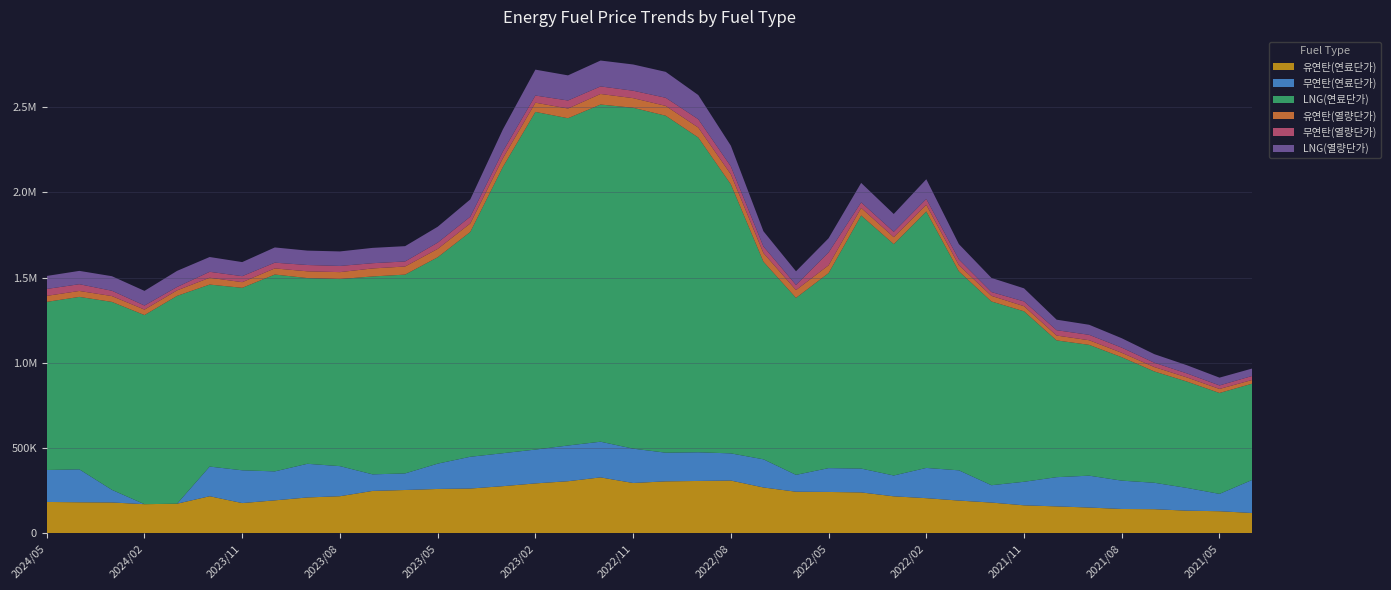

Reading left to right, what are all the values shown in this chart?

유연탄(연료단가): 184508.0	182605.6	181494.1	171343.1	174311.2	218018.4	177842.8	193857.2	210821.1	218089.7	249109.0	254544.2	260668.0	263099.1	276933.3	293231.5	306051.5	328455.9	295558.7	305296.5	307536.4	309946.8	269392.3	244471.7	243068.0	240393.5	217449.0	206669.7	192560.2	180863.4	164731.3	158420.5	151745.0	143255.5	142062.0	133351.4	130100.1	119757.8
무연탄(연료단가): 187286.0	192999.6	73943.9	0.0	0.0	173923.0	192235.2	169807.1	197394.1	176378.0	97186.8	97186.8	148430.6	186249.3	193308.1	198334.1	209345.1	209214.3	201385.2	168023.2	168171.2	159307.4	165093.6	98871.9	139762.6	139762.6	122161.4	177306.0	177306.0	101735.0	138072.1	171405.5	186898.8	166156.8	154874.1	133393.4	101763.5	193476.8
LNG(연료단가): 985650.4	1011052.1	1101808.0	1108794.0	1218289.9	1066882.9	1069804.9	1154025.0	1088742.2	1096683.8	1160165.3	1165510.5	1209918.1	1317921.1	1677697.0	1979548.7	1918688.3	1976709.0	1998426.8	1975472.4	1845367.3	1577135.9	1158488.0	1037495.0	1143351.7	1483673.2	1356559.3	1503431.7	1166741.1	1077241.0	999361.0	801755.8	766751.7	723645.2	652608.4	623499.6	591484.3	564460.5
유연탄(열량단가): 35231.9	34784.8	34175.3	32041.2	32268.2	40172.1	33107.8	35982.0	39603.9	40683.7	46906.0	47528.0	48979.2	49688.0	51257.6	54110.1	56891.4	61854.1	56400.1	57603.5	58218.5	58803.5	50898.7	45803.9	45535.3	44267.5	40727.3	39107.1	35748.1	32852.8	29879.0	28426.4	27179.3	25897.4	25712.8	24290.4	23676.1	21844.3
무연탄(열량단가): 40555.5	39595.5	31252.0	23928.5	19884.0	34717.5	35175.0	33558.5	37012.0	36312.5	30777.0	29593.0	36673.5	39706.0	39896.5	41857.5	47125.5	44311.5	43587.0	47613.5	48918.5	46464.5	38383.5	30131.0	75340.5	32548.5	31204.5	34434.5	33991.0	22345.0	27861.0	31385.0	31649.0	30124.0	25435.0	23534.0	20609.0	23421.0
LNG(열량단가): 76155.3	78118.7	85248.8	85783.6	94373.3	86703.7	82497.4	89294.7	84390.3	84968.4	89808.4	89725.0	93070.4	101298.8	128754.6	151816.5	147230.2	151718.2	153802.2	151874.8	141699.1	121313.7	89279.0	79989.6	83337.9	114224.0	104505.9	115453.9	89717.4	82799.6	76855.9	61682.5	58944.8	55166.2	50202.2	47954.1	45636.4	43487.2